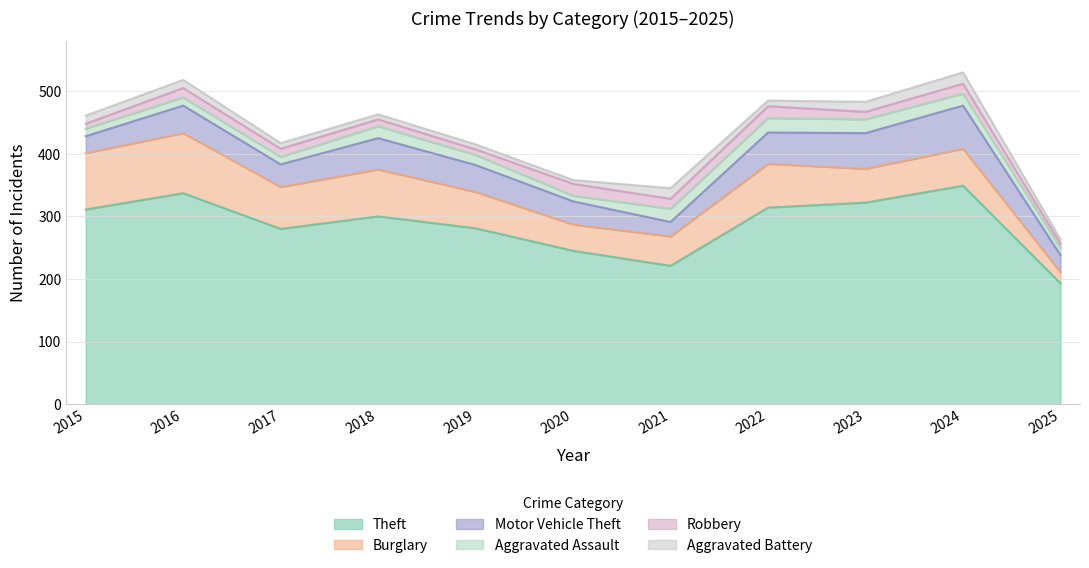

Between 2022 and 2025, which series saw the biggest shift?

Theft